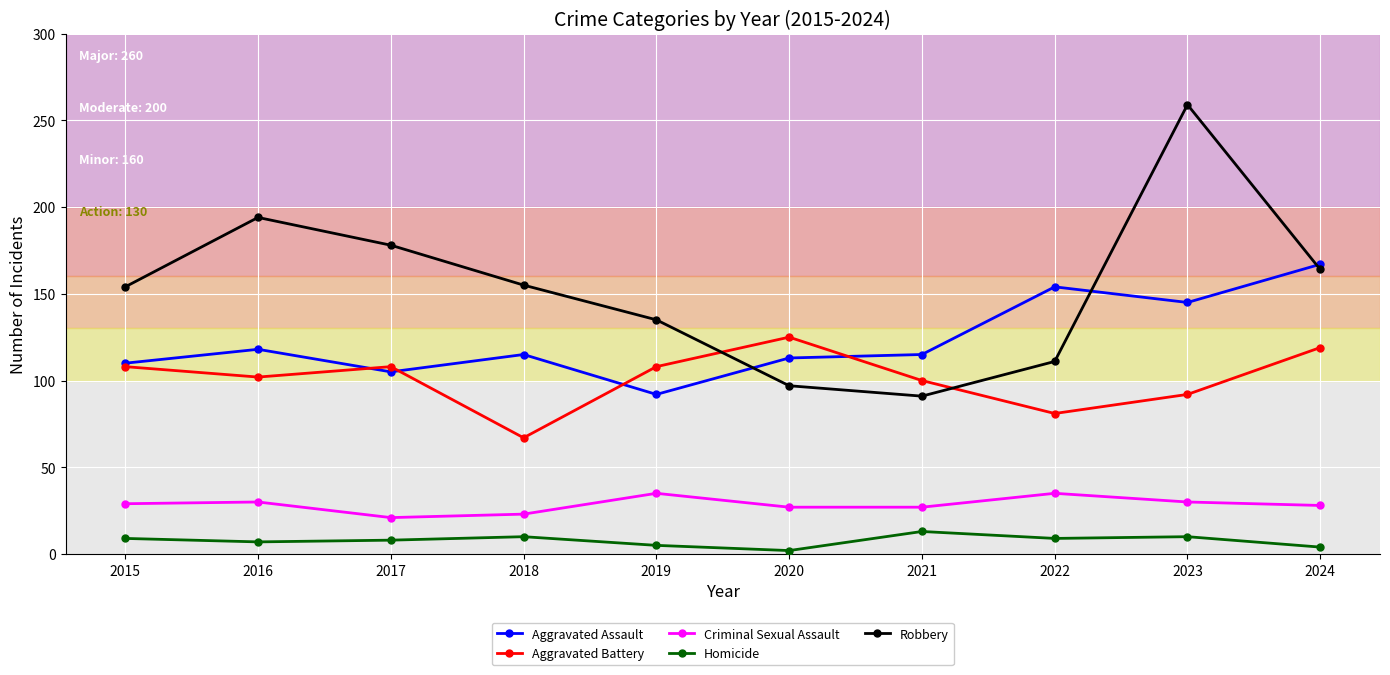

Is it true that Aggravated Assault equals 52 at 2017?

False